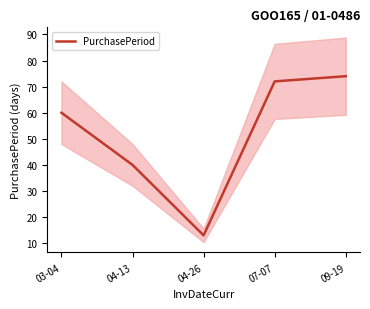

Between 09-19 and 04-13, which is larger?

09-19